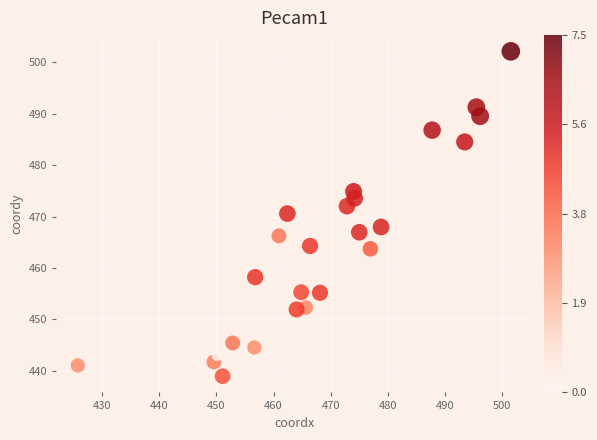

What is the range of Y values (max minus min)?

63.2